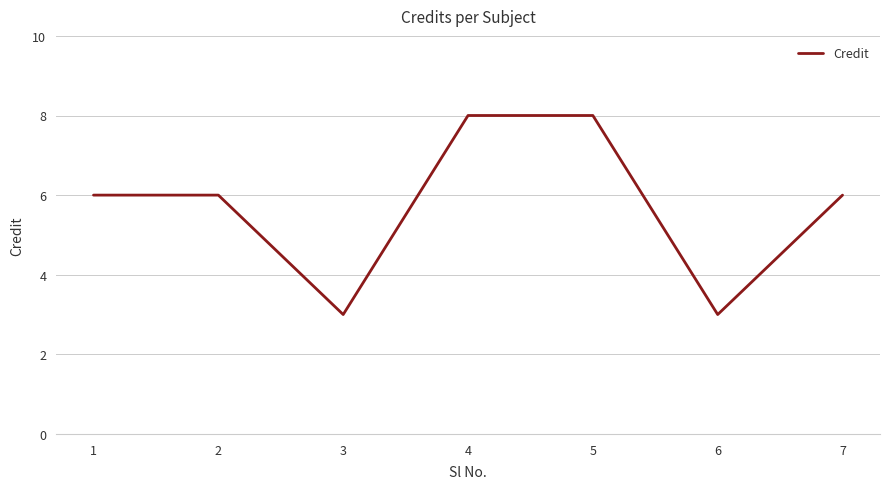

What is the smallest value displayed?

3